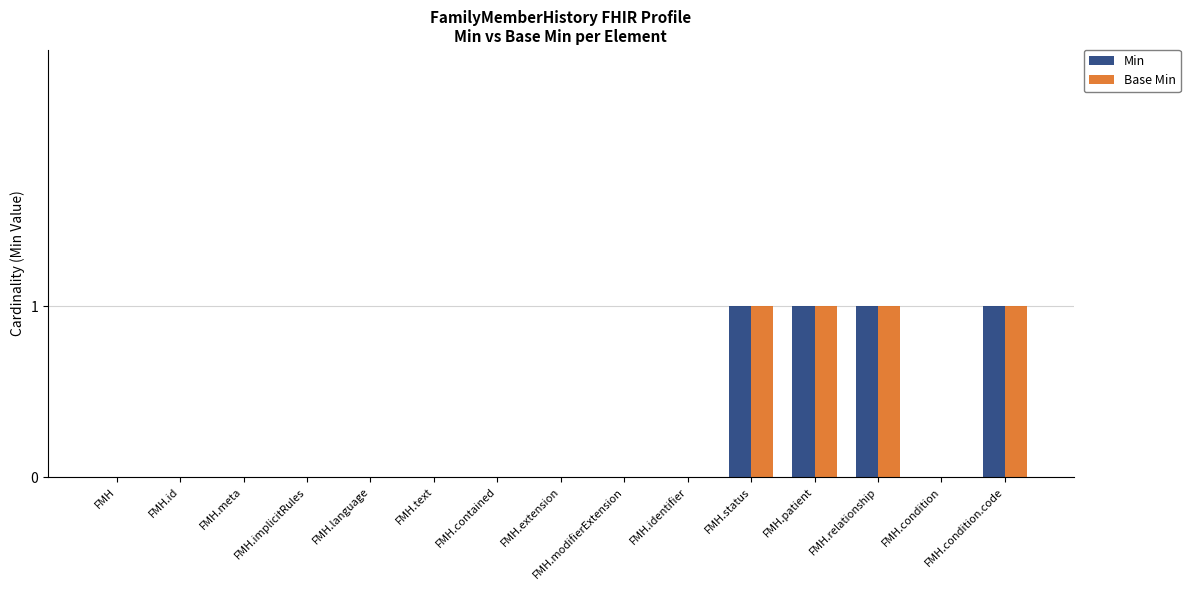

What is the maximum value for Min?

1